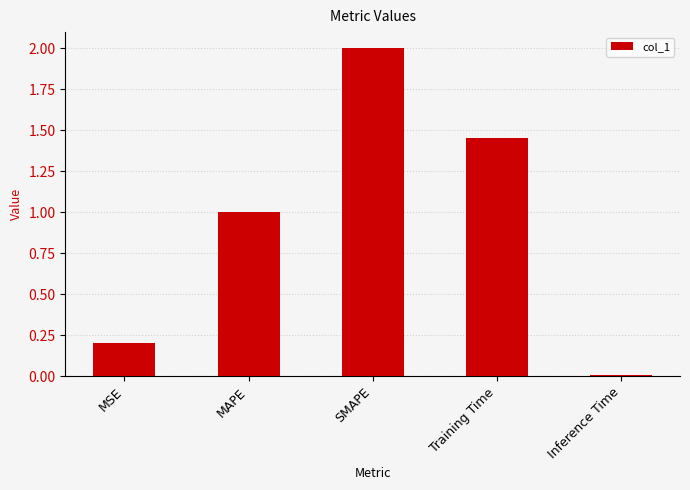

List the labels in order of value, largest first.

SMAPE, Training Time, MAPE, MSE, Inference Time